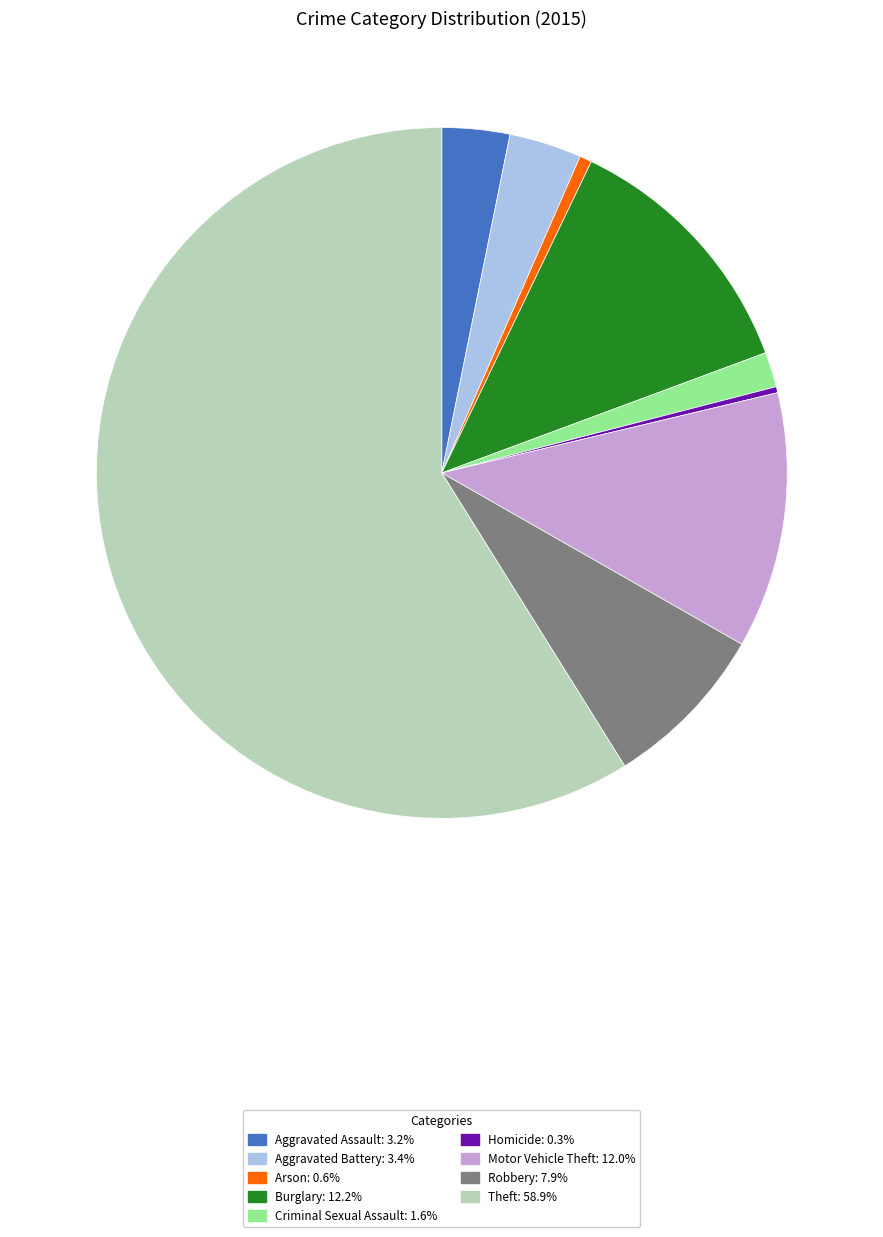

How many slices are in this pie chart?

9